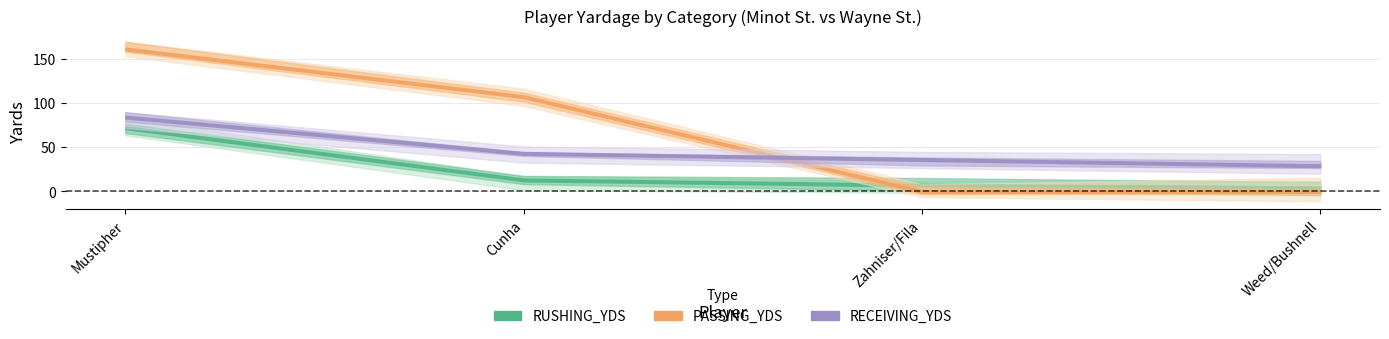

Reading right to left, transcribe all the data shown in this chart.

RUSHING_YDS: 4	7	13	72
PASSING_YDS: 0	0	107	161
RECEIVING_YDS: 29	36	43	84